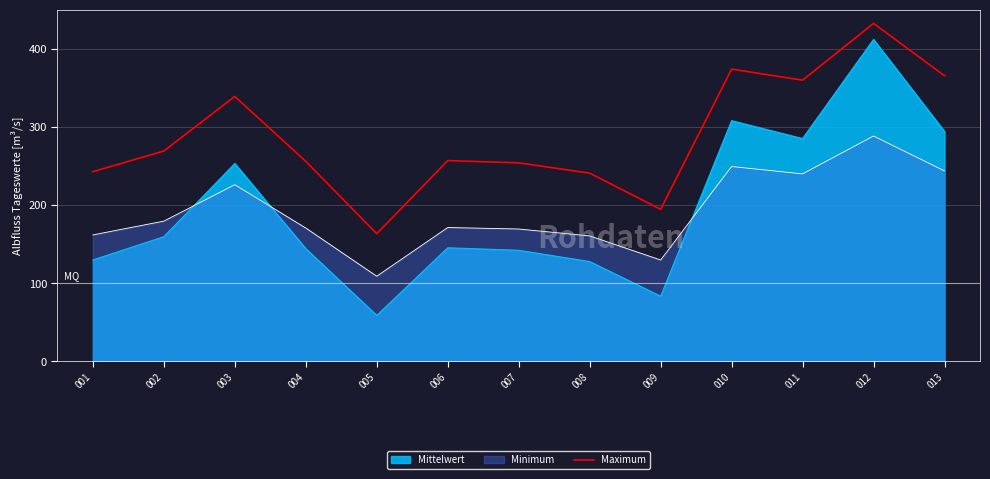

Is it true that the value at 009 is 194.5?

True